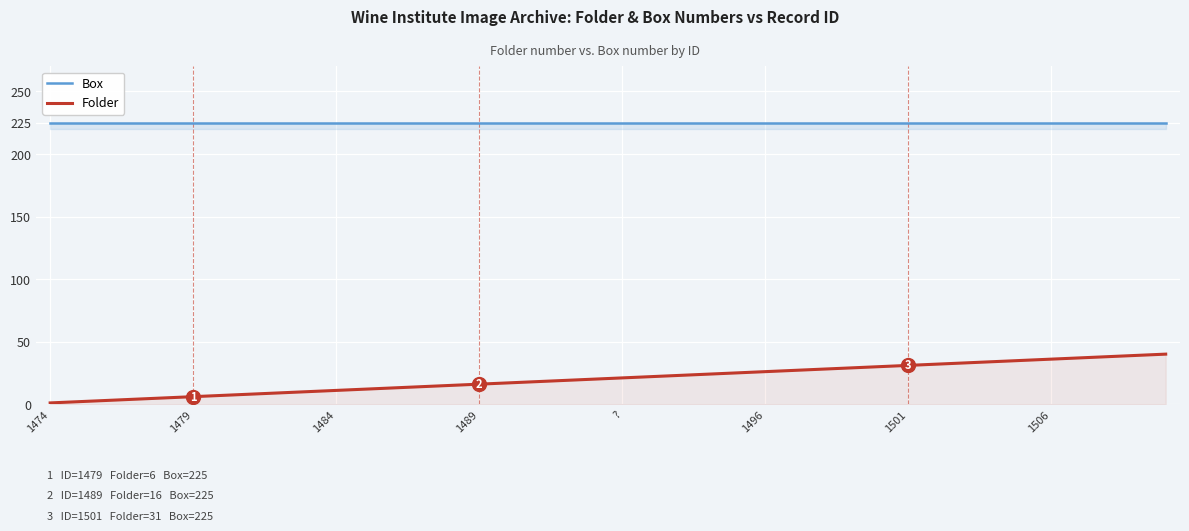

True or false: Folder has more than 1 points higher than both neighbors.

False